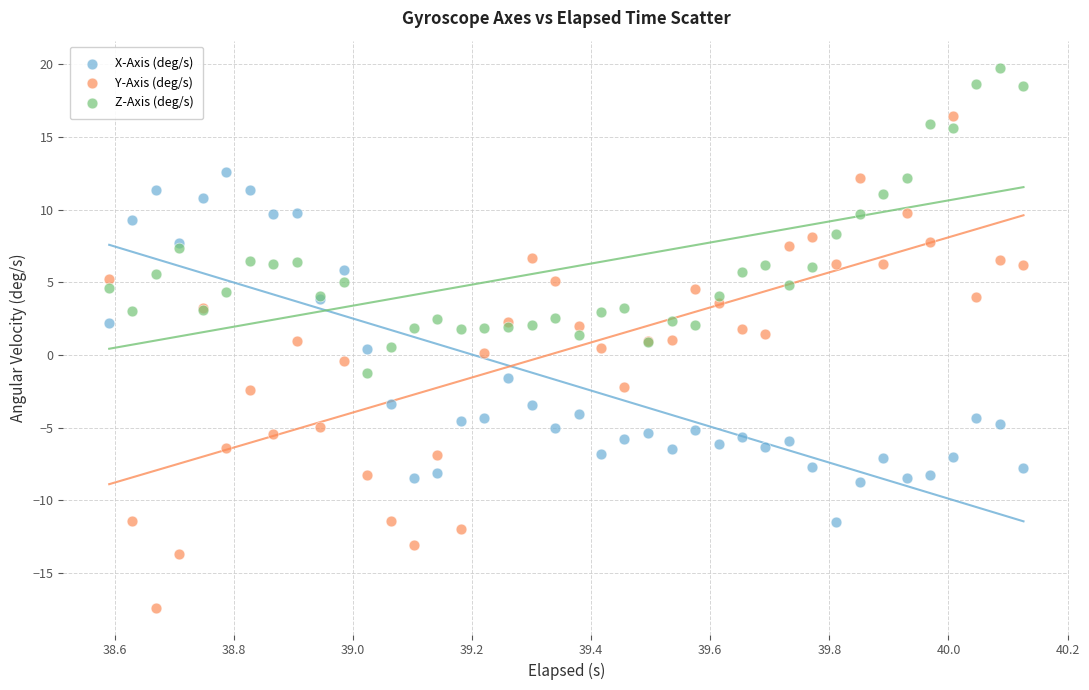

What are all the series names shown in the legend?

X-Axis (deg/s), Y-Axis (deg/s), Z-Axis (deg/s)